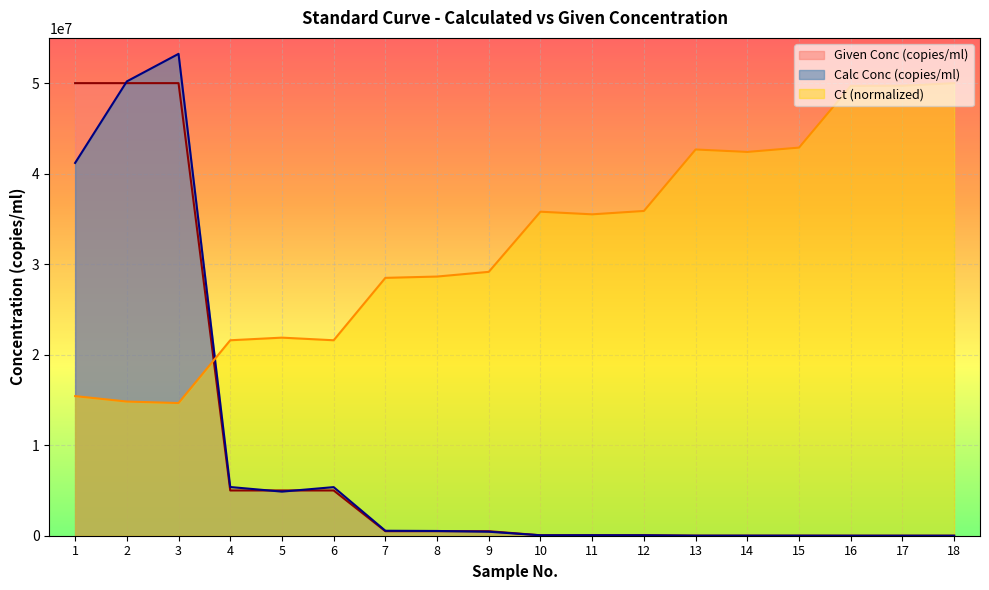

At which label does Calc Conc (copies/ml) first exceed 441203?

1